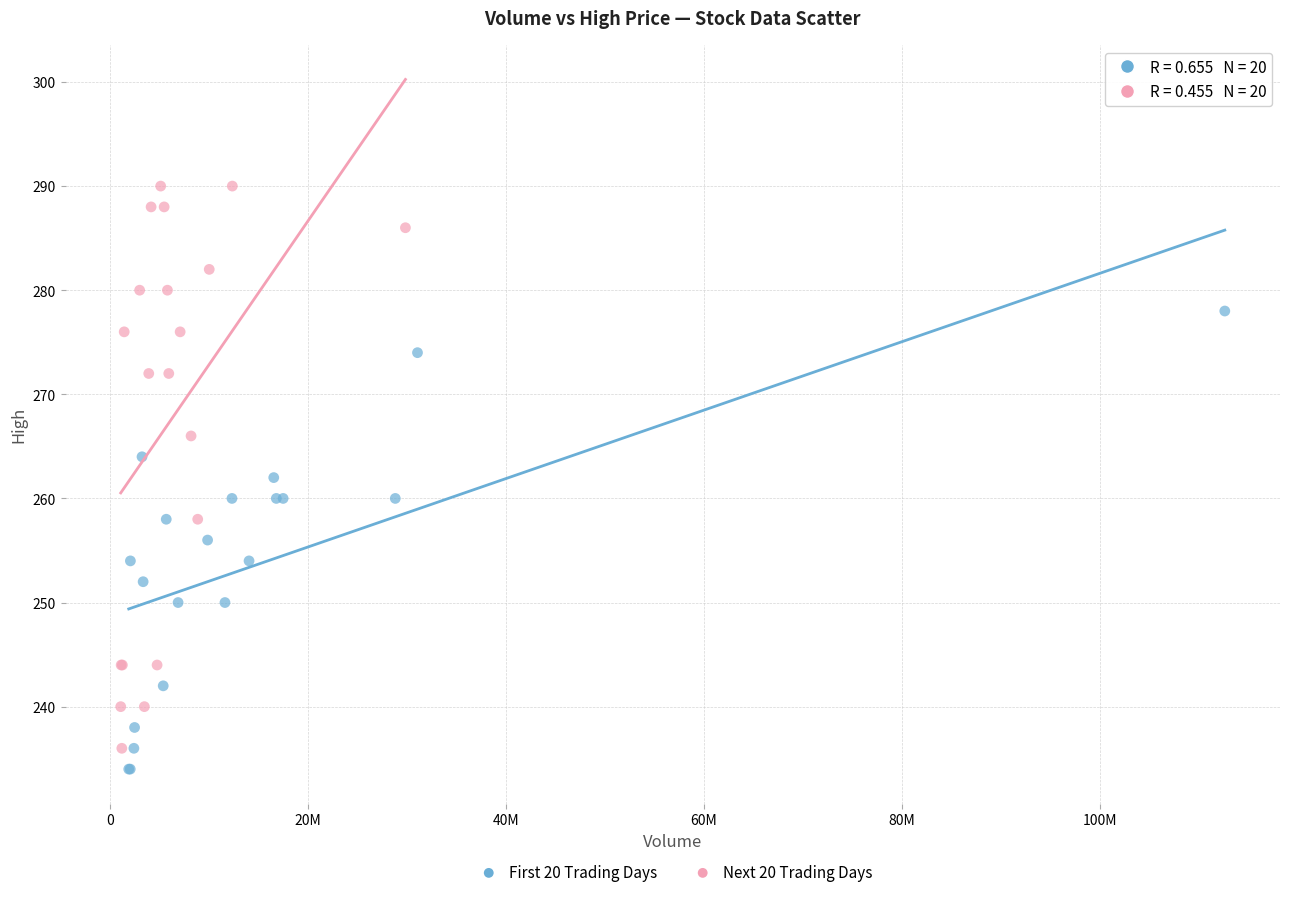

Which series has the widest spread of Y values?

Next 20 Trading Days